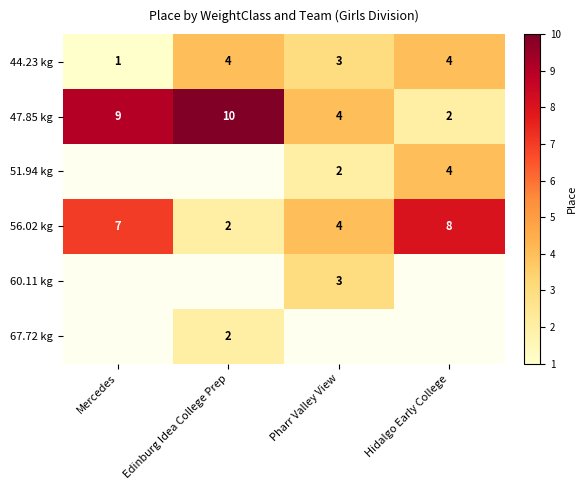

What is the difference between the highest and lowest values at Hidalgo Early College?

6.0